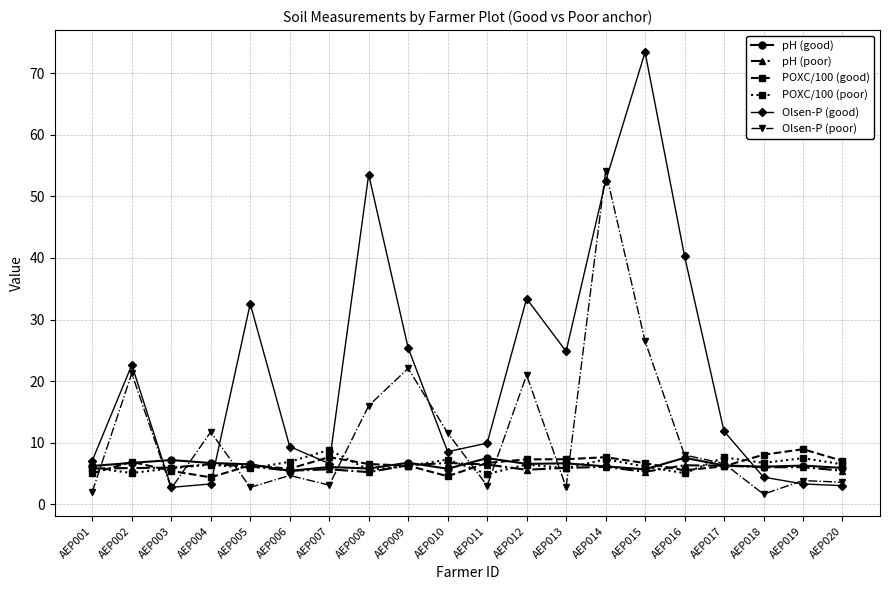

Which label corresponds to the largest value in the chart?

AEP015